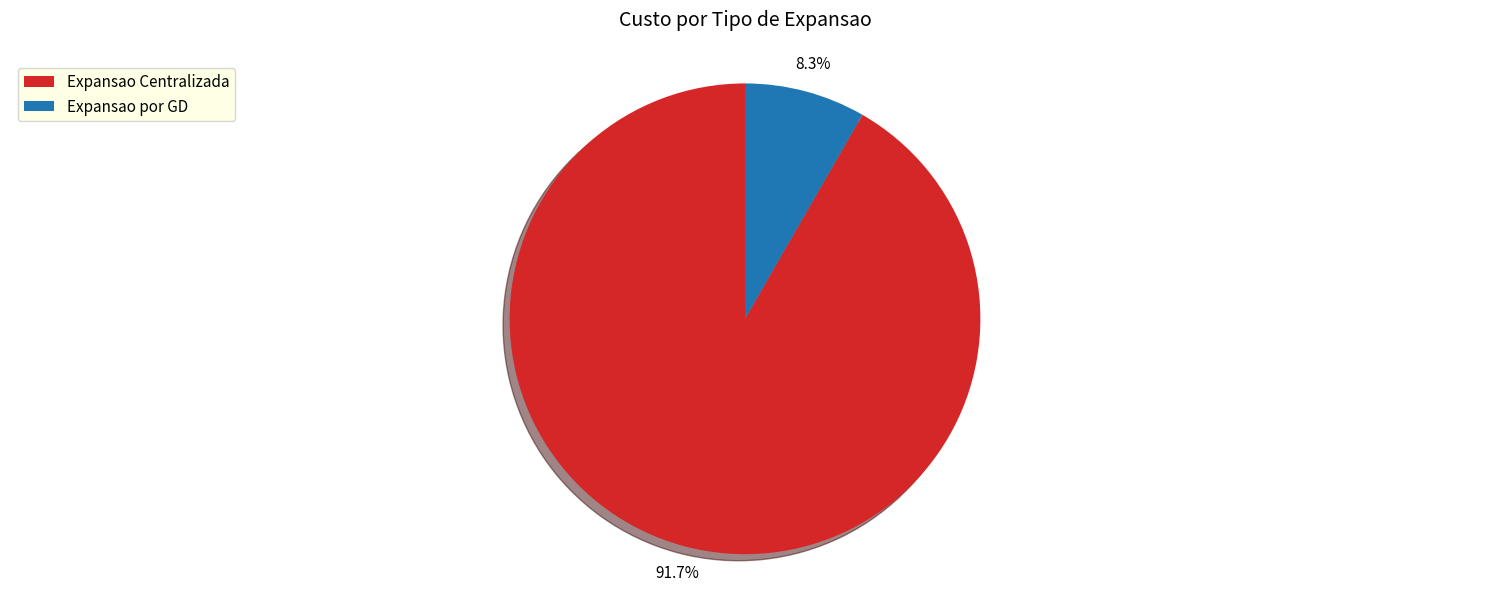

Rank the categories by value from highest to lowest.

Expansao Centralizada, Expansao por GD